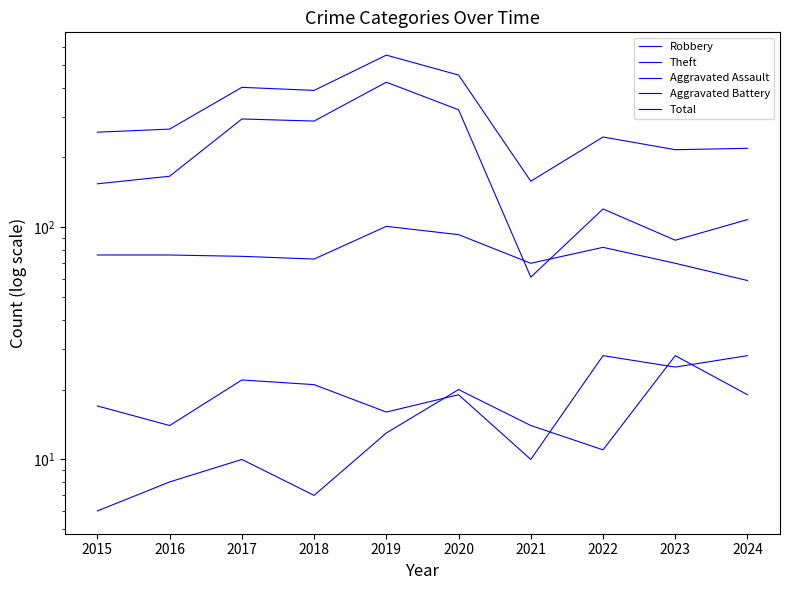

Where is Theft nearest to the value 241?

2018